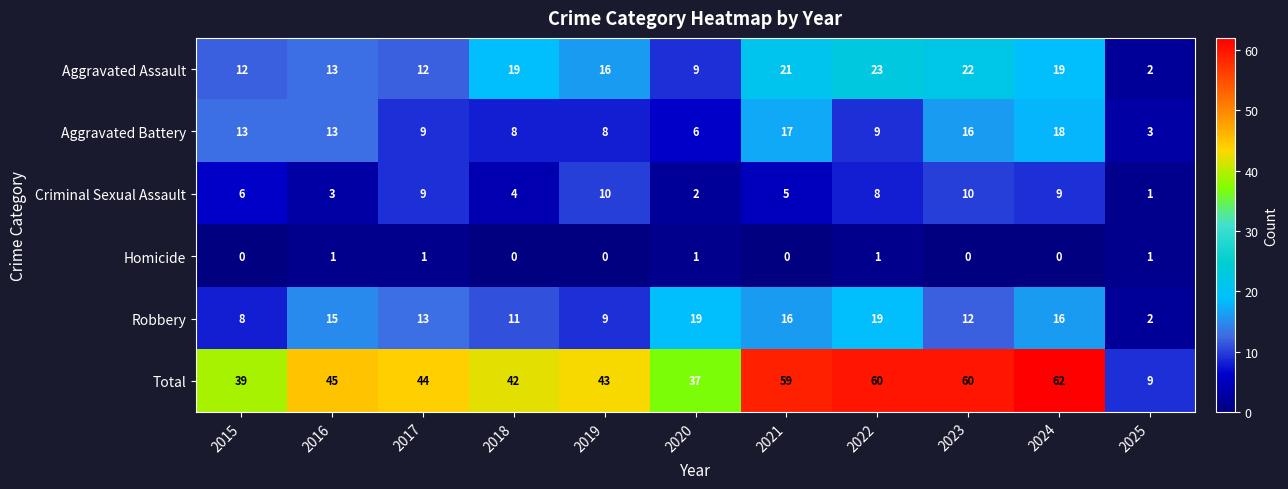

Which series has the largest total across all categories?

Total